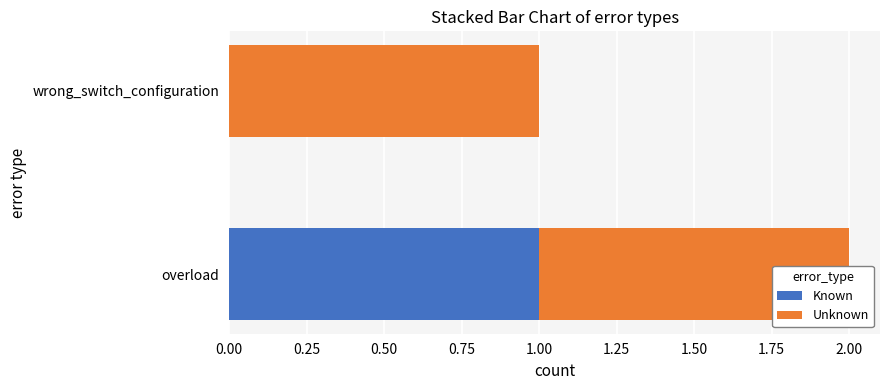

Which series has the widest spread of values?

Known